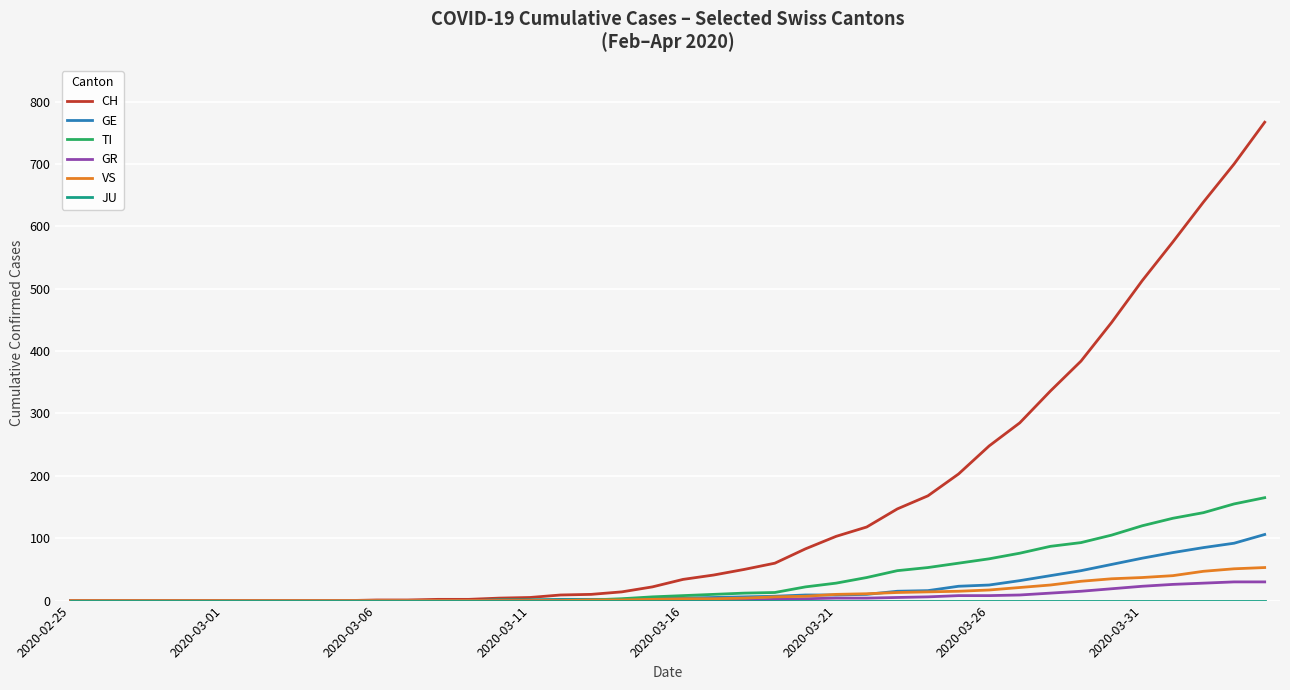

Which series has the widest spread of values?

CH